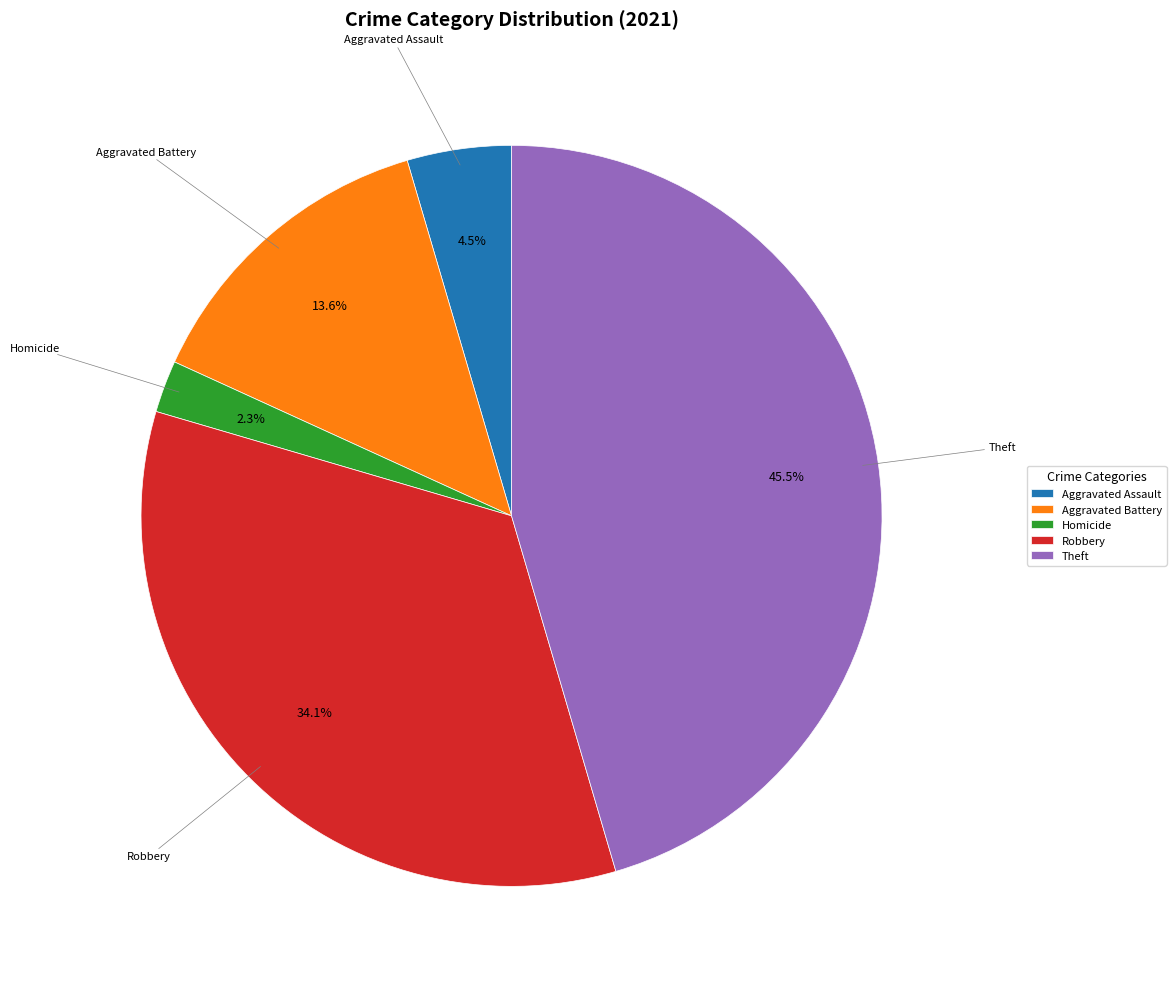

To the nearest percent, what portion does Homicide represent?

2%